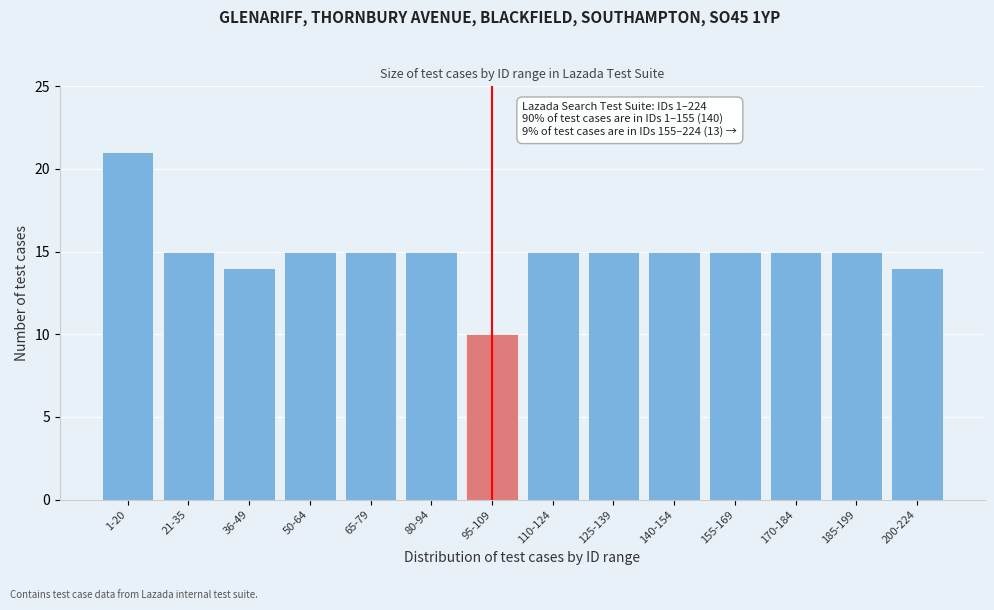

Reading left to right, transcribe all the data shown in this chart.

1-20=21	21-35=15	36-49=14	50-64=15	65-79=15	80-94=15	95-109=10	110-124=15	125-139=15	140-154=15	155-169=15	170-184=15	185-199=15	200-224=14